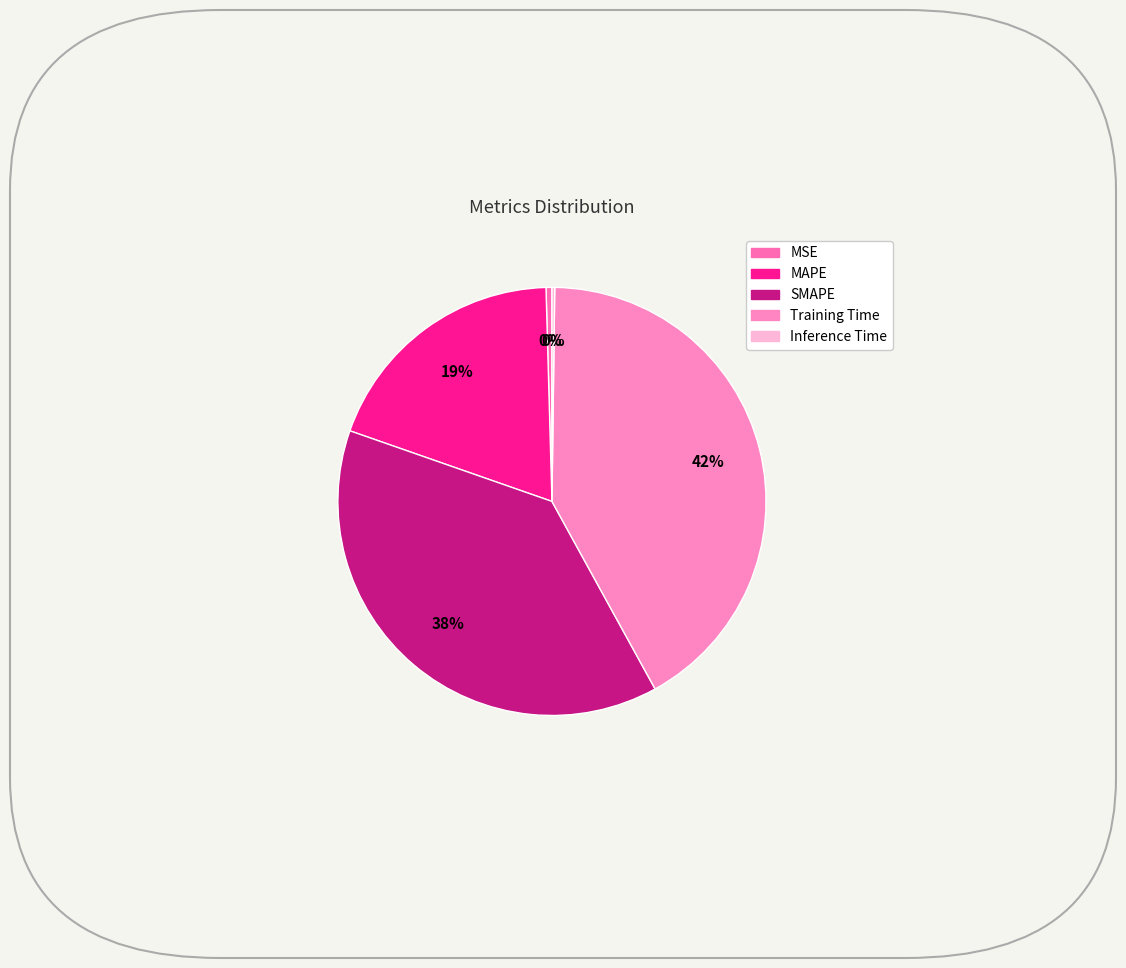

How much of the chart is everything except Inference Time?

99.8%